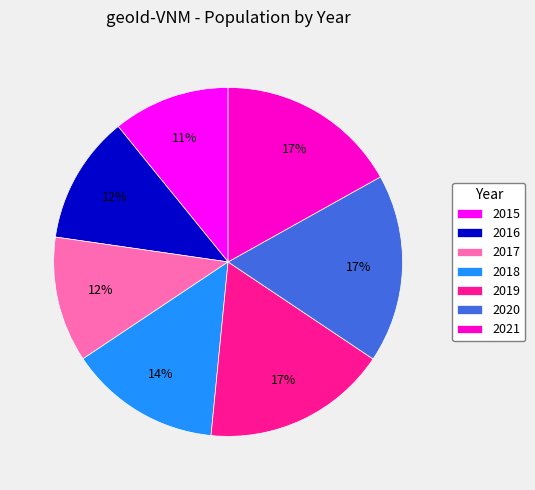

Does 2020 represent more than half of the total?

No